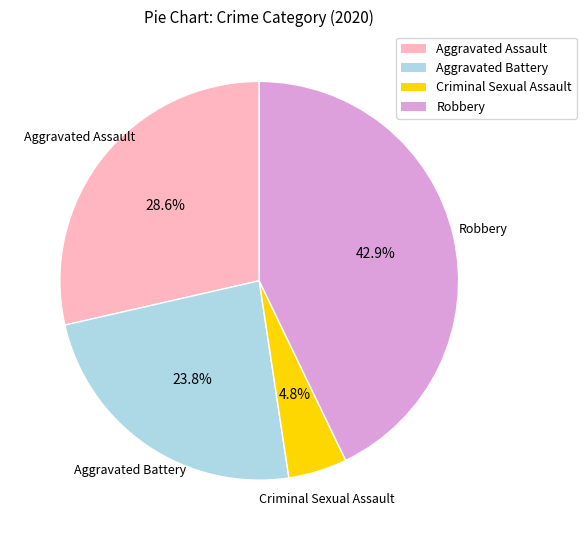

How many segments does this pie chart have?

4